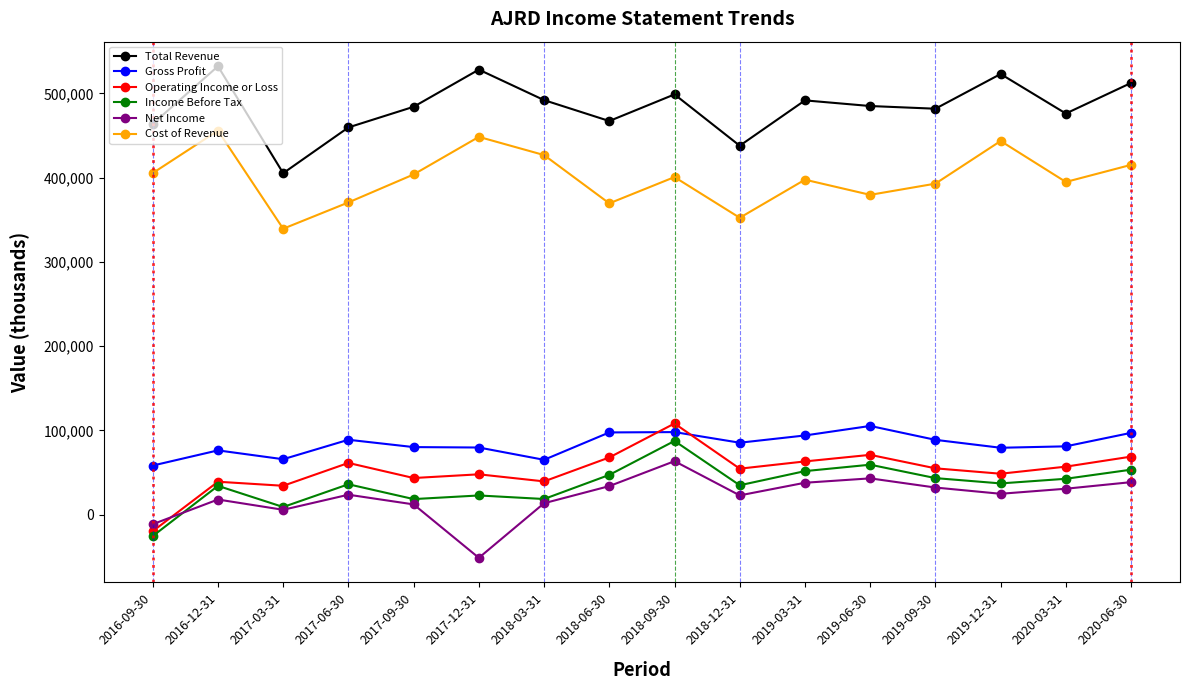

At which category is the sum across all series the highest?

2018-09-30